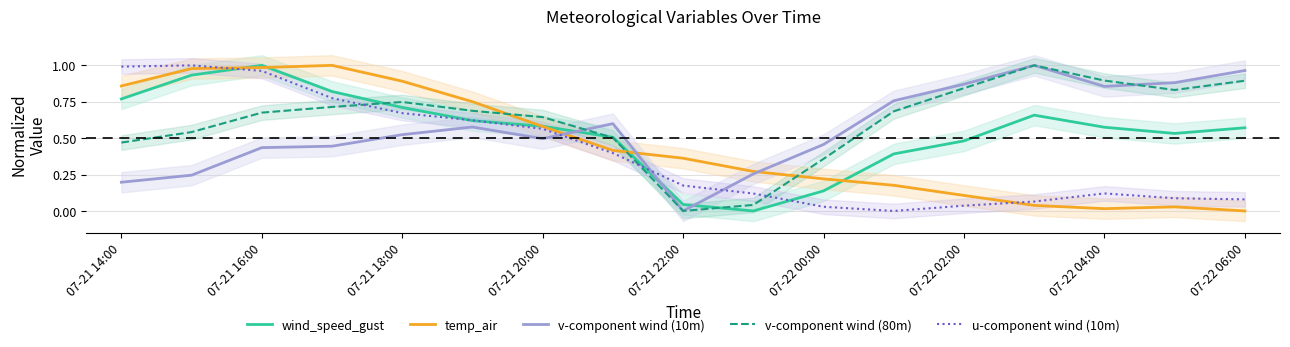

The u-component wind (10m) series shows 1.0 at 07-21 14:00. True or false?

True